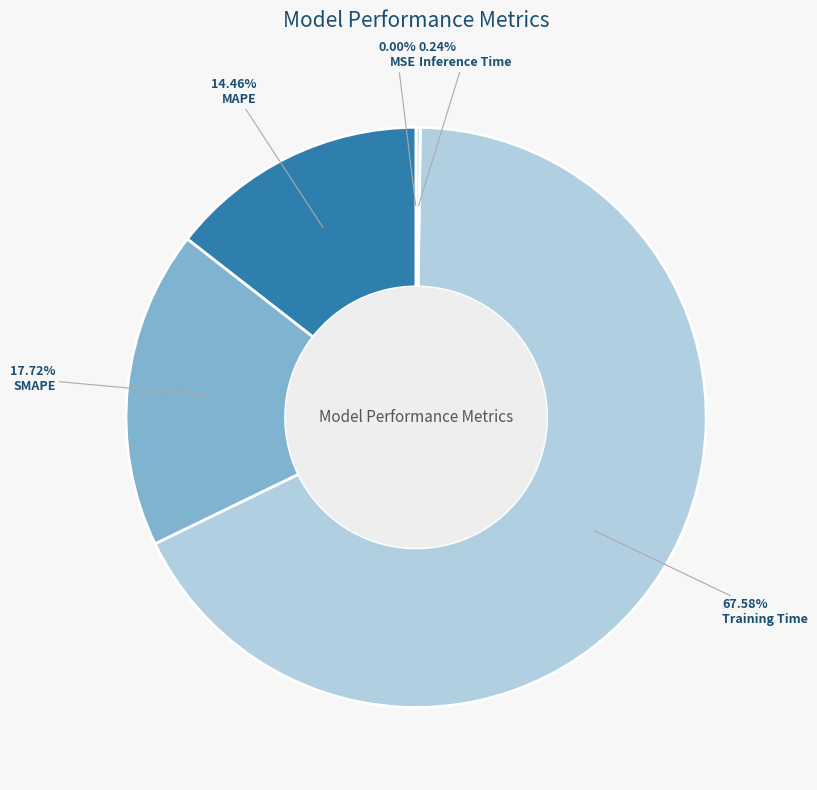

Does any single category account for the majority?

Yes